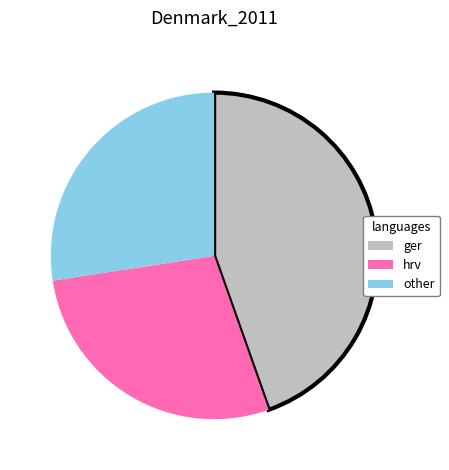

Is there any slice that represents more than half of the pie?

No